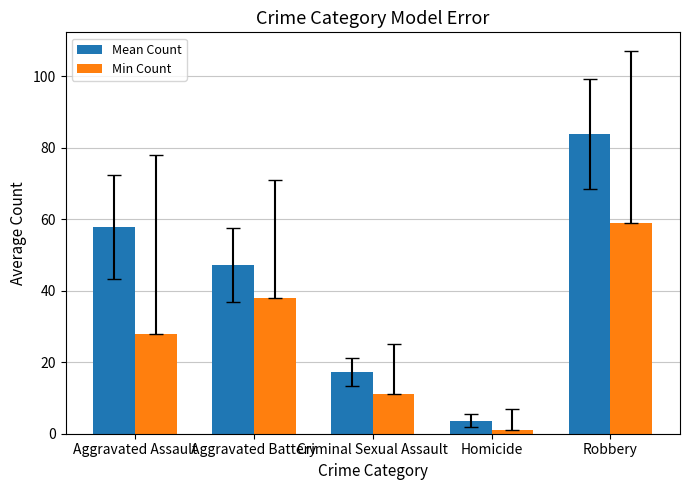

True or false: Min Count has a value of 28.0 at Aggravated Assault.

True